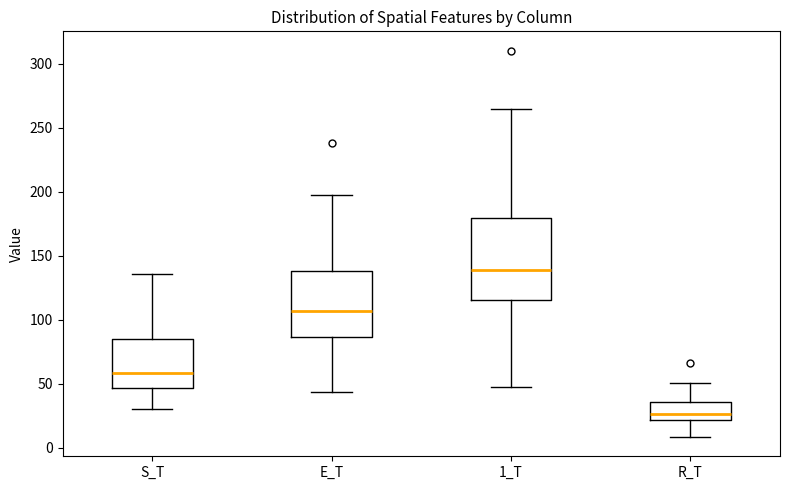

Where does the upper whisker of the box for E_T end on the y-axis? The values are not printed on the chart, so give them approximately, as read against the axis.

200